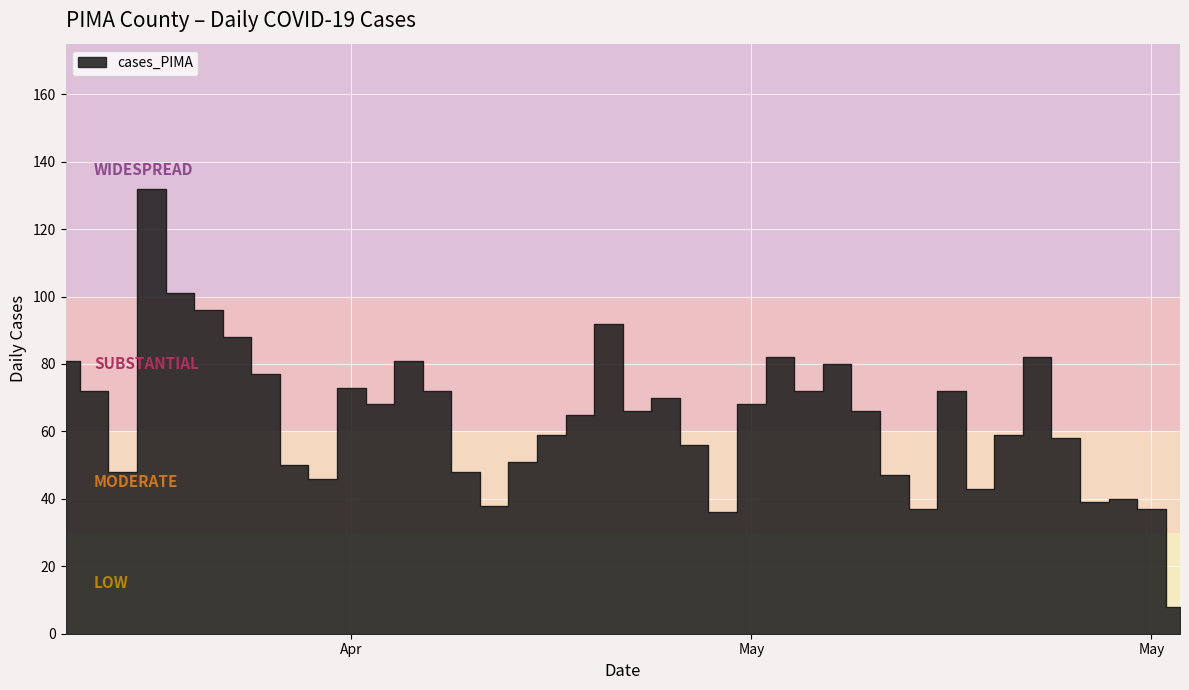

What value does the data have at 2021-02-16, to the nearest 10?

80